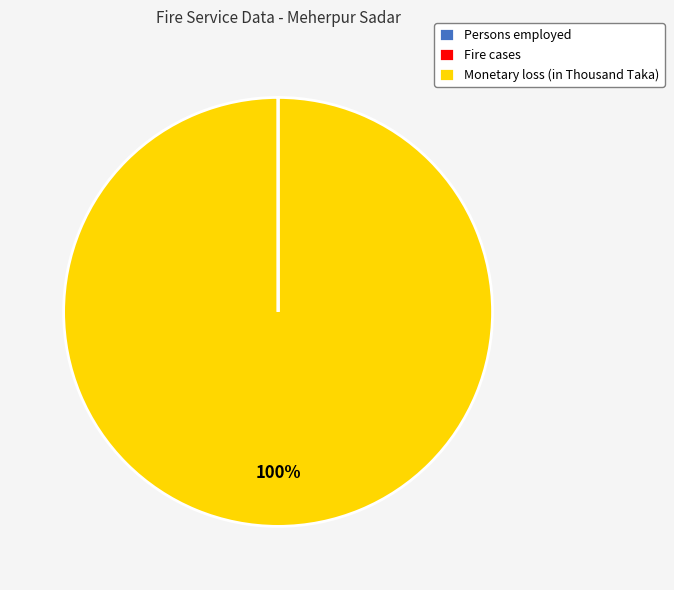

Is it true that Monetary loss (in Thousand Taka) is 100% of the pie?

True